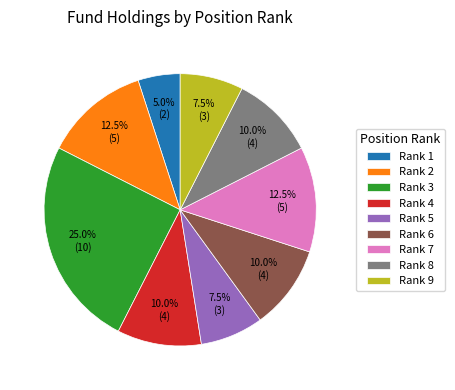

Is the sum of Rank 4 and Rank 8 greater than half?

No